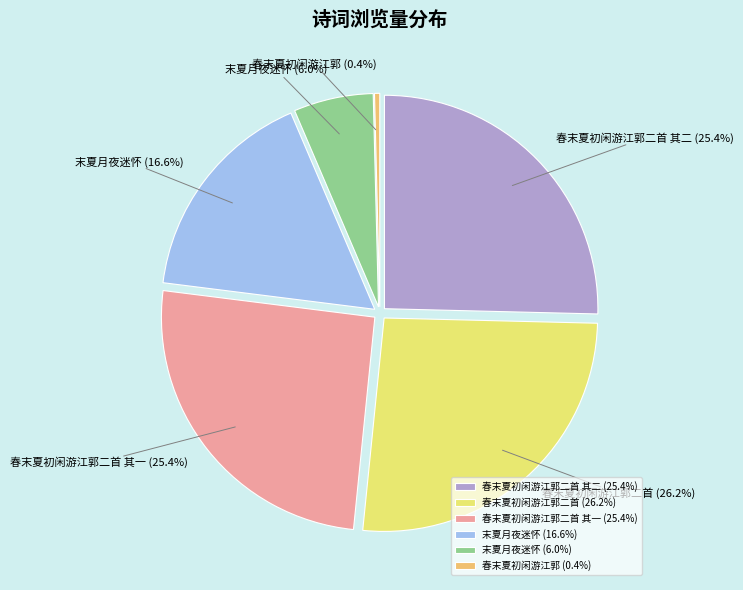

Does any single category account for the majority?

No